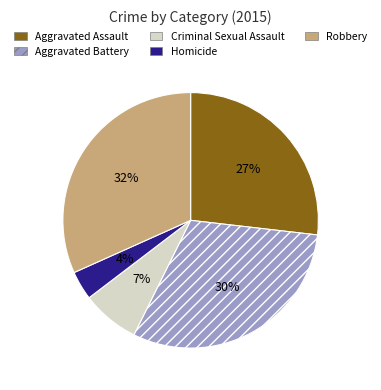

Which slice is the largest?

Robbery